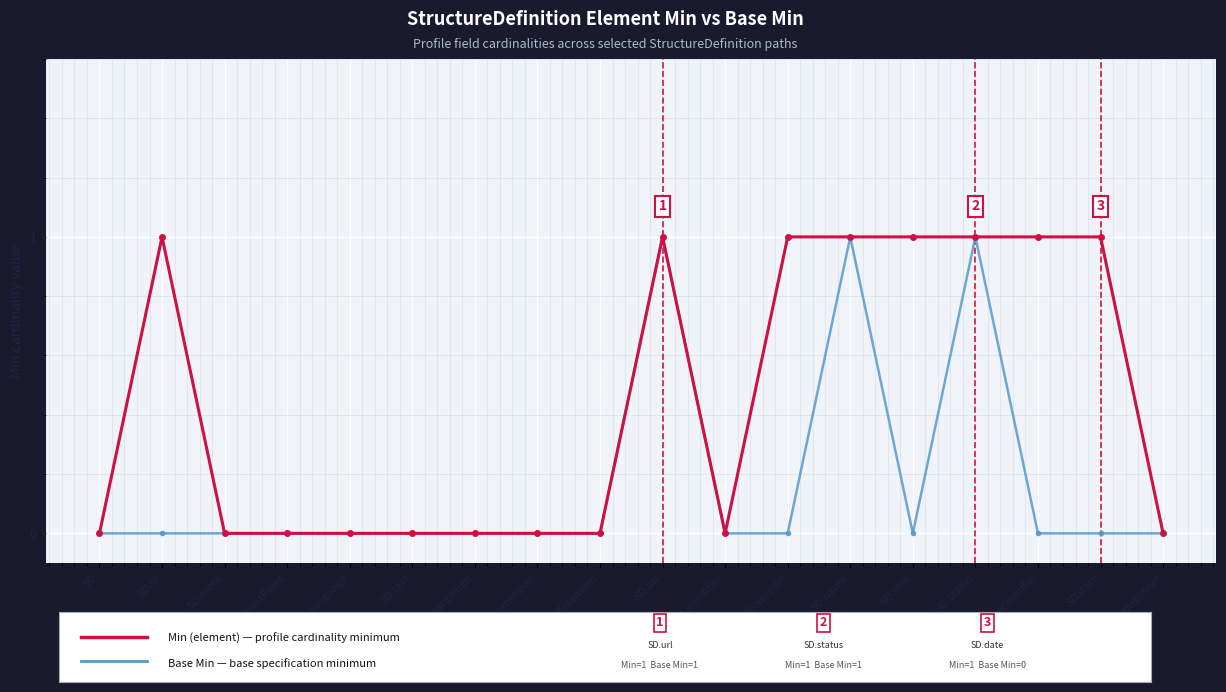

What position from the right is SD.meta?

16